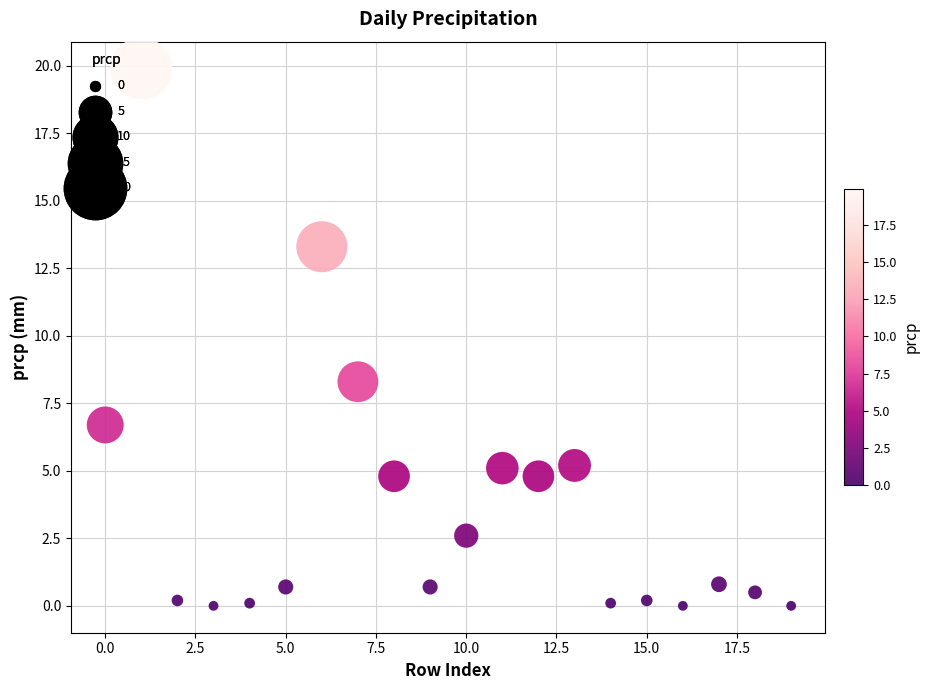

What Y value in the scatter plot is closest to 9?

8.3